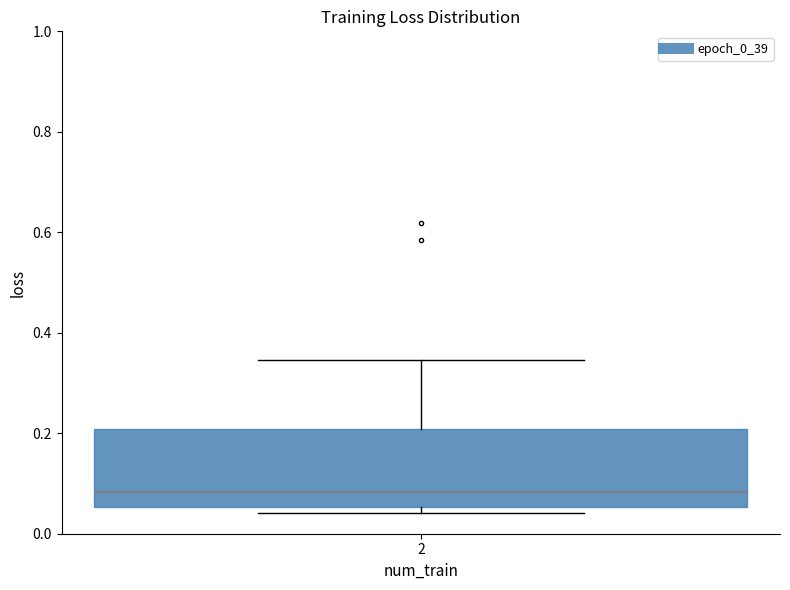

Transcribe this box plot: give where the median line is, the range the box spans, and where the two whiskers end, as read against the y-axis. The values are not printed on the chart, so give them approximately, as read against the axis.

median 0.08, box 0.06 to 0.20, whiskers 0.04 to 0.34